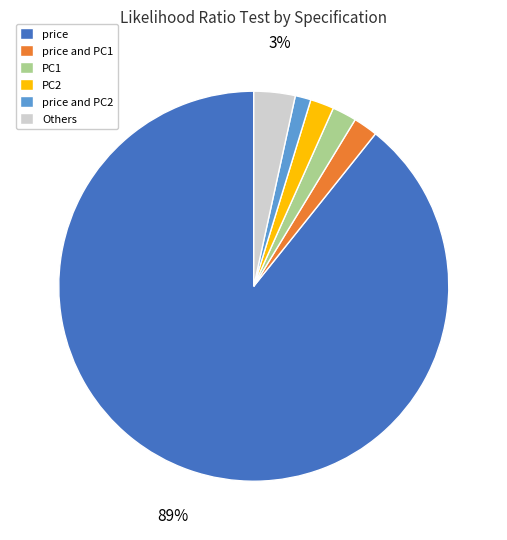

Combined, do price and PC2 account for over 50%?

Yes